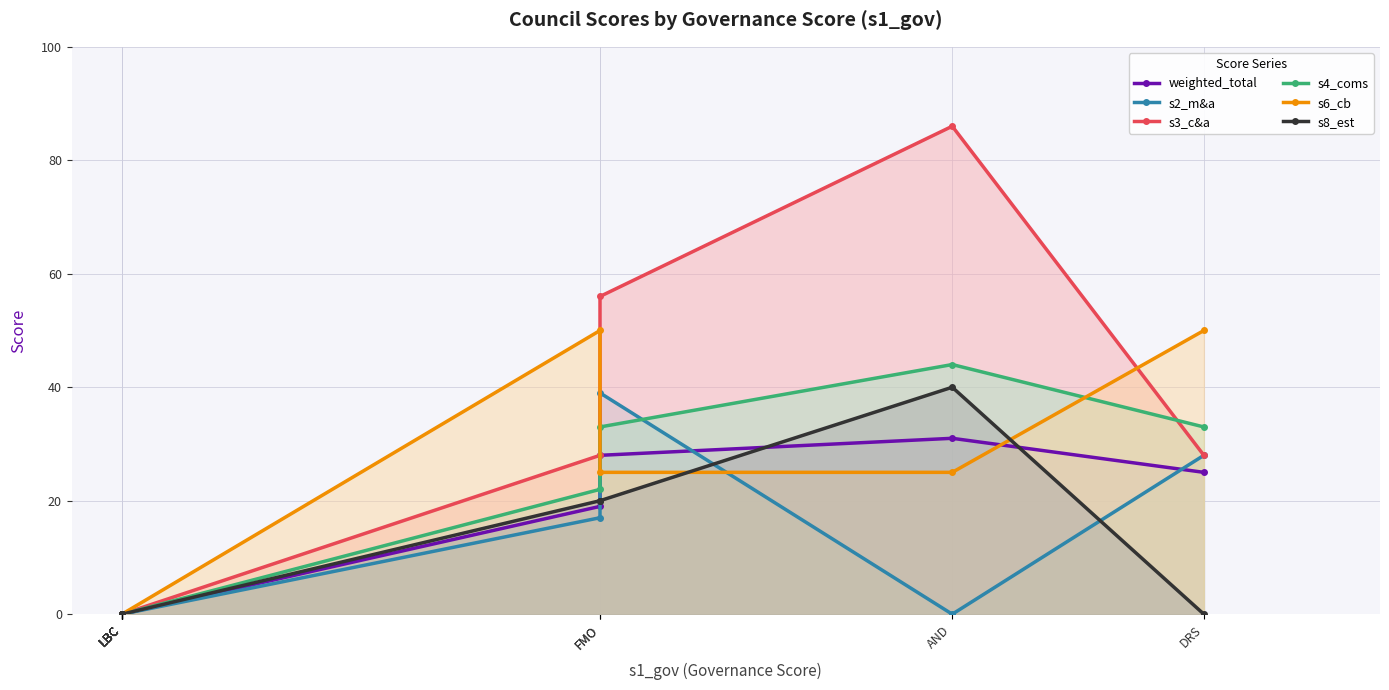

True or false: weighted_total and s3_c&a cross at least once.

False